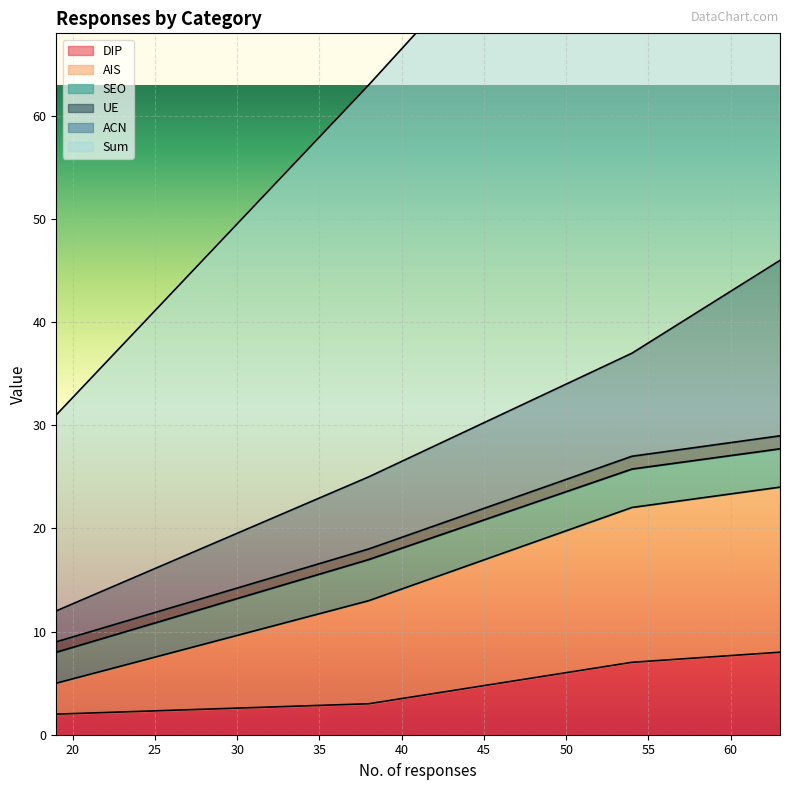

Where is AIS nearest to the value 17?

38